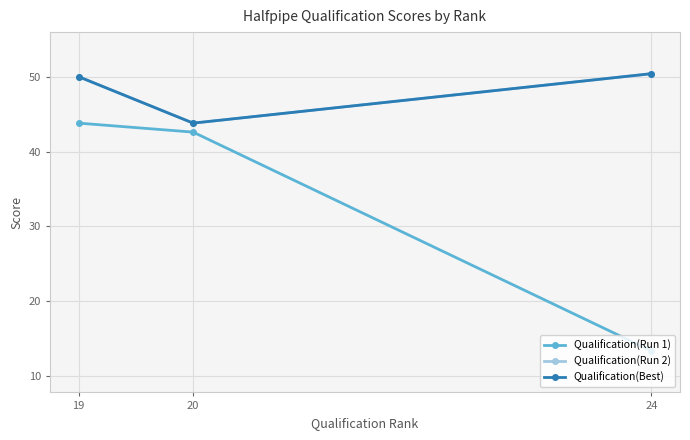

Reading left to right, transcribe all the data shown in this chart.

Qualification(Run 1): 43.8	42.6	13.4
Qualification(Run 2): 50.0	43.8	50.4
Qualification(Best): 50.0	43.8	50.4